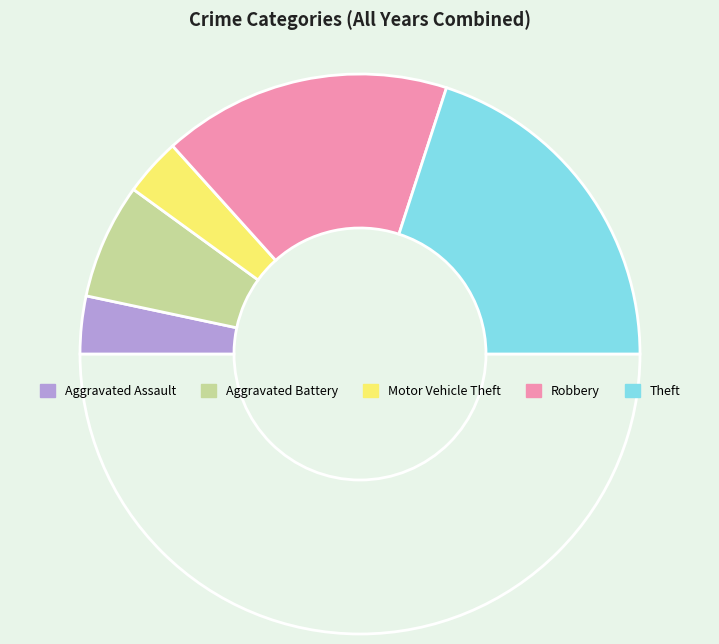

Count the number of slices in the pie.

6